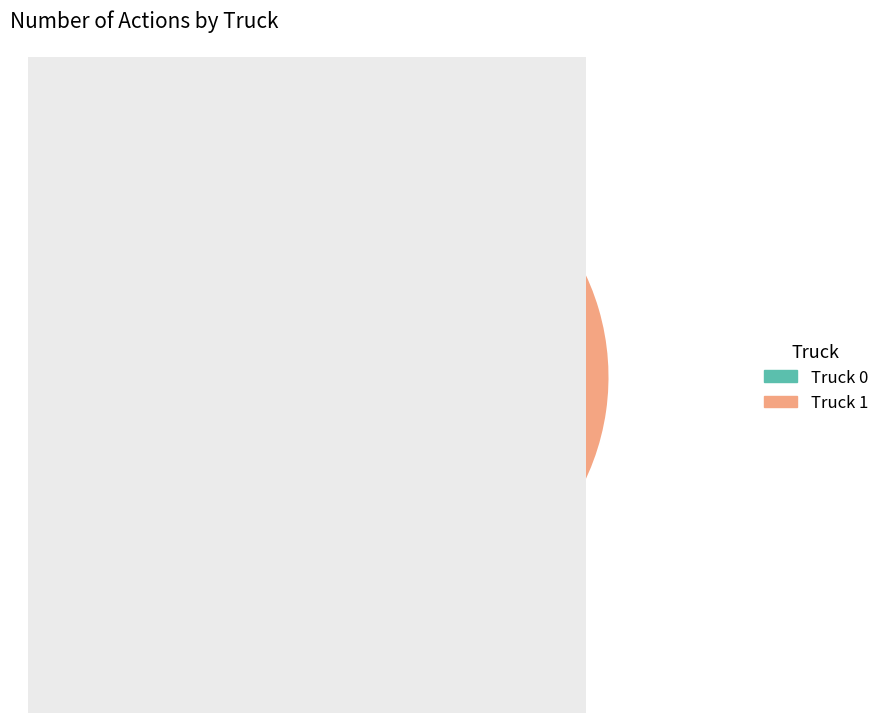

Combined, what portion of the pie is Truck 1 and Truck 0?

100.0%